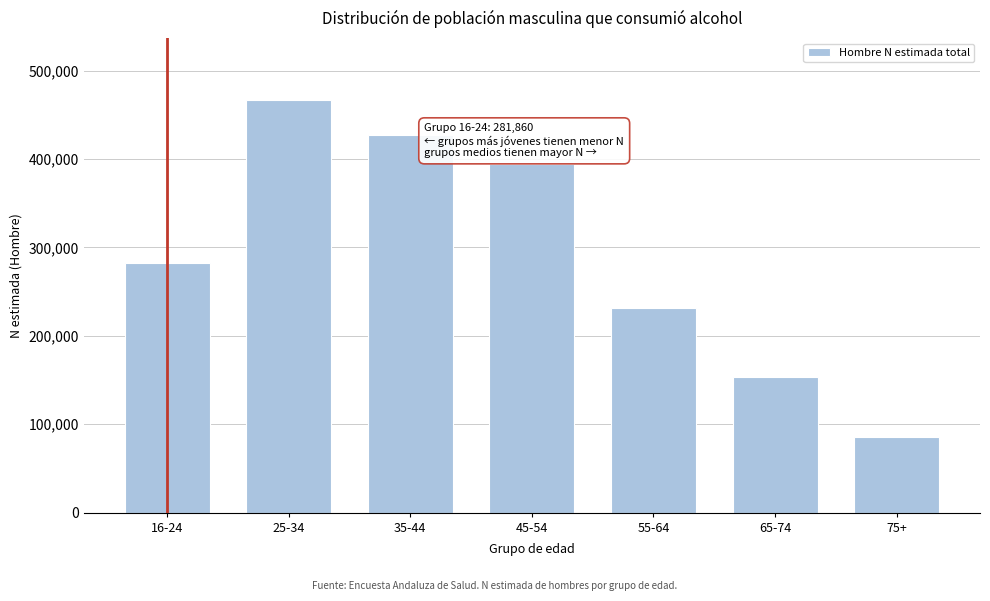

Reading right to left, what are all the values shown in this chart?

75+=85532	65-74=153334	55-64=231791	45-54=394108	35-44=427059	25-34=466936	16-24=281860